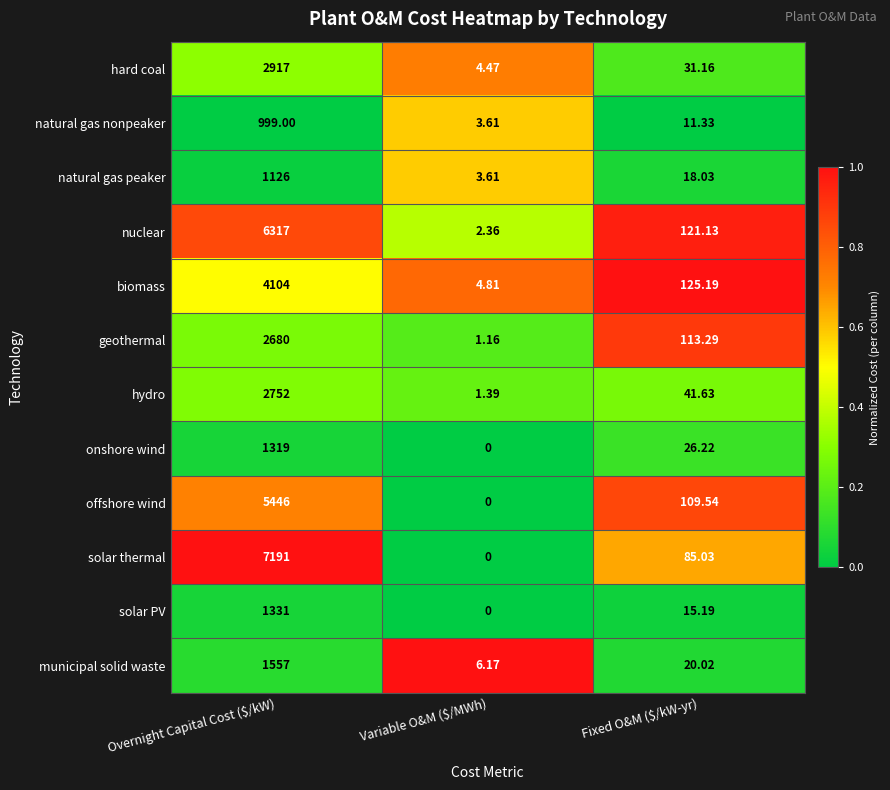

Which category has the highest value across all series?

Overnight Capital Cost ($/kW)